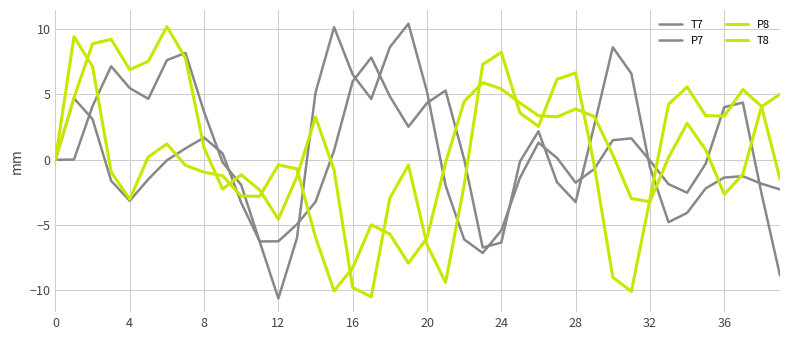

How many lines are shown in the chart?

4